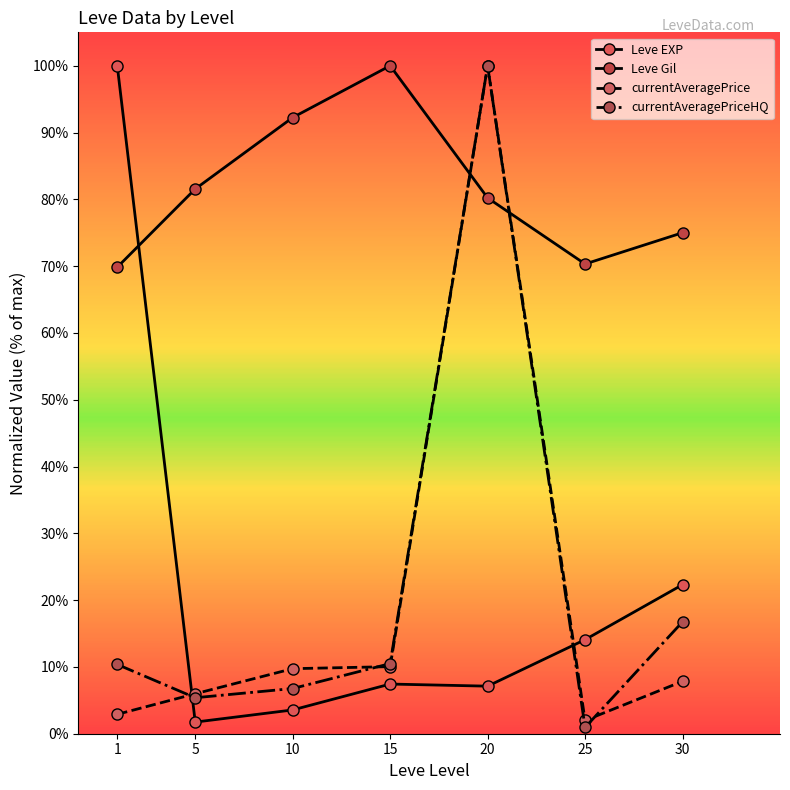

Is it true that currentAveragePrice equals 1.9 at 1?

False